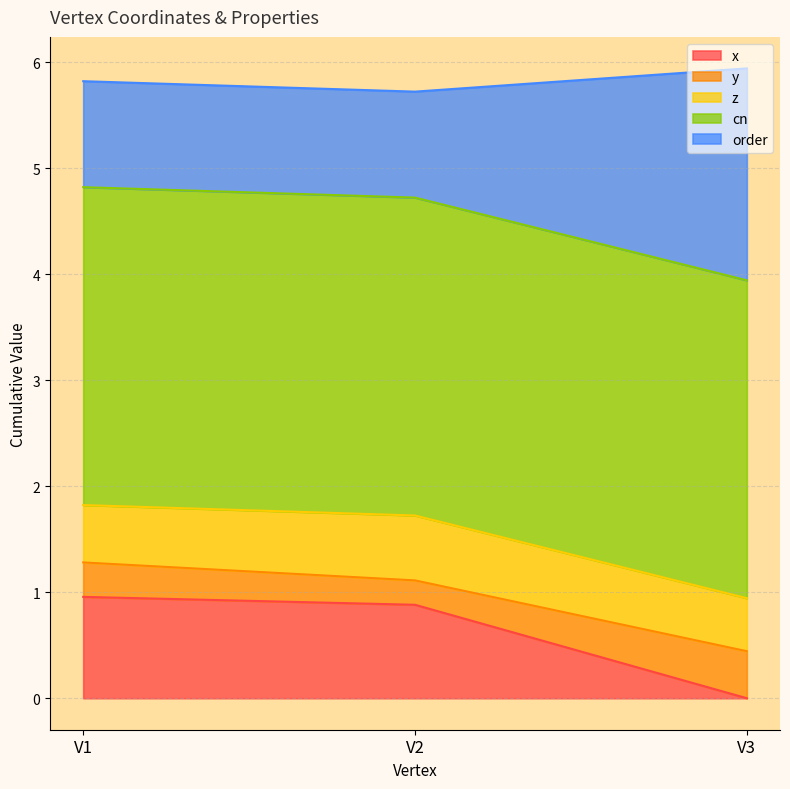

Where is order nearest to the value 4?

V3